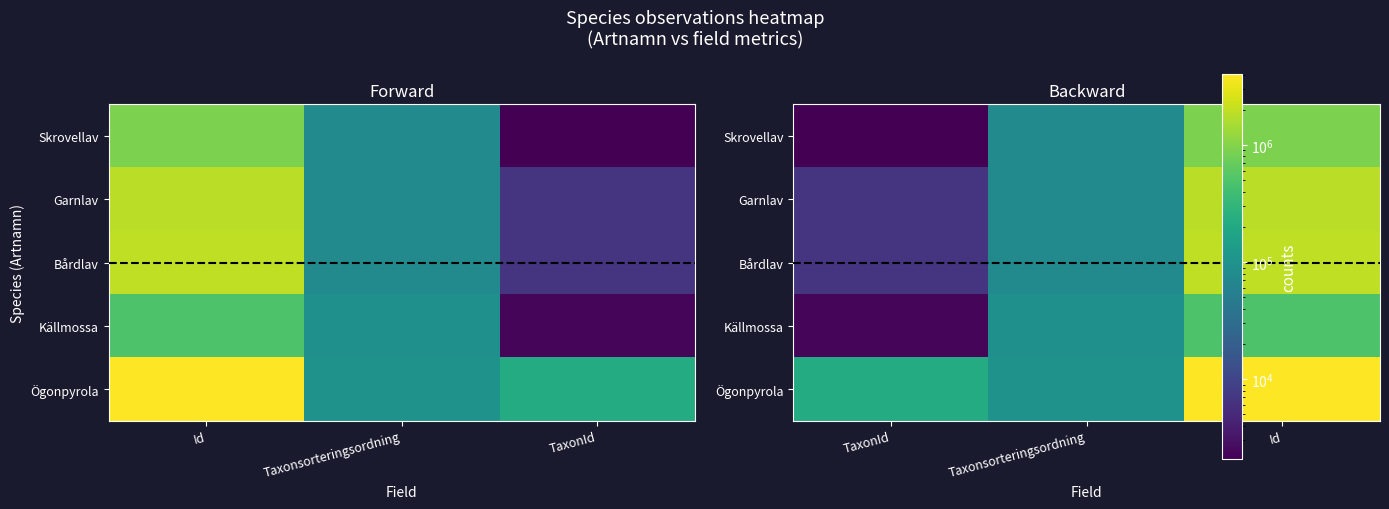

How many data points in Garnlav are above 77506?

1